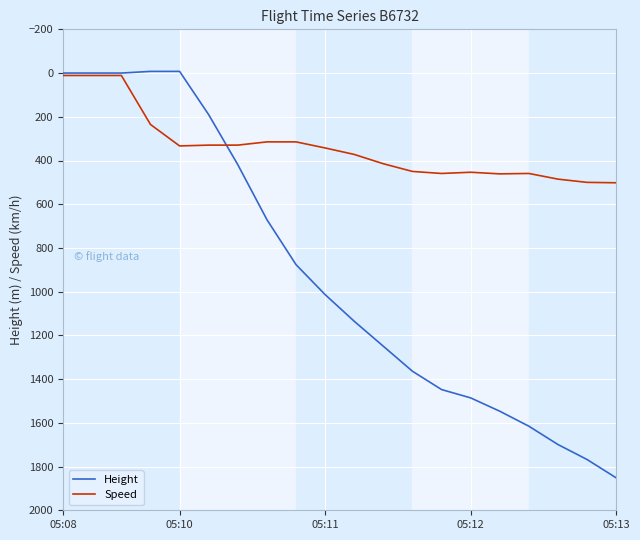

What is the minimum value shown in the chart?

-7.6